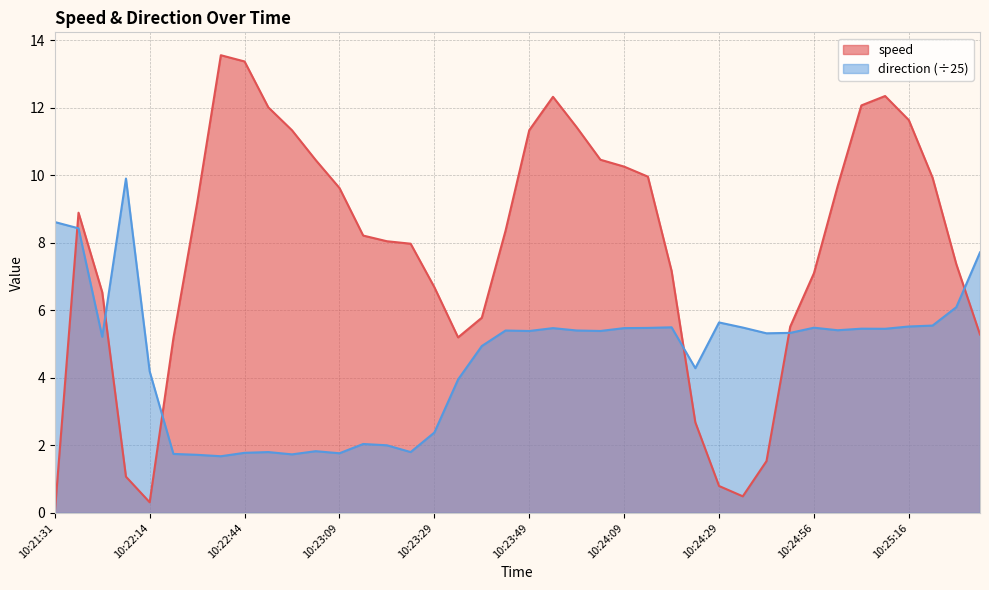

Is the value of direction at 10:21:31 greater than the value of speed at 10:22:19?

Yes